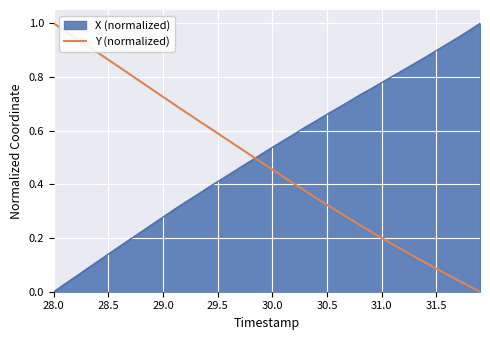

Which series ends up on top after the final intersection of Y (normalized) and X (normalized)?

X (normalized)